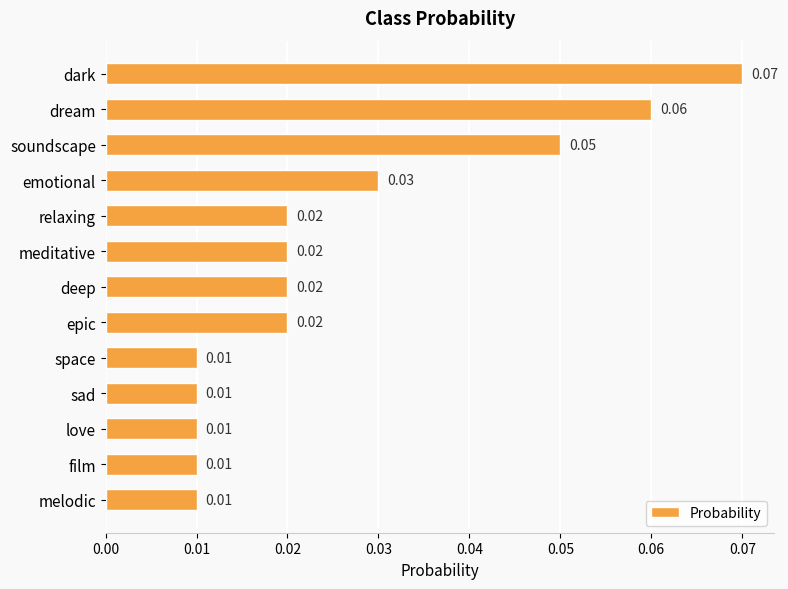

Between meditative and dream, which is larger?

dream